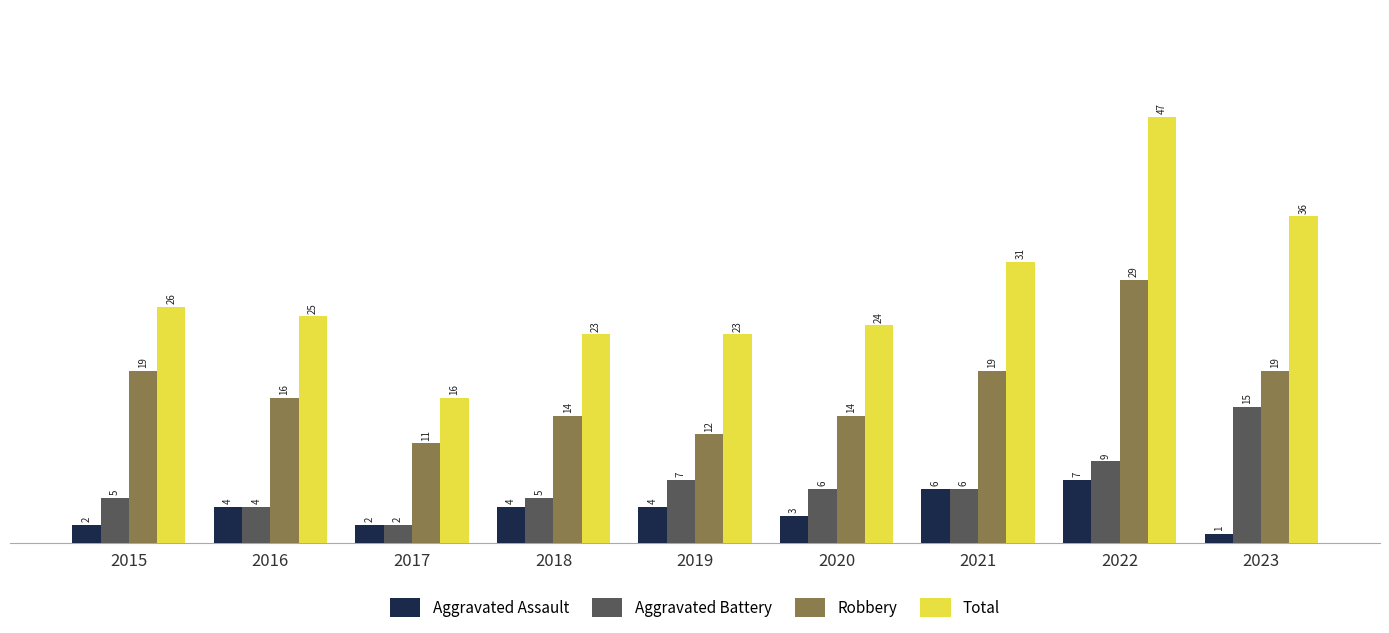

Rank the series by their maximum value, from lowest to highest.

Aggravated Assault, Aggravated Battery, Robbery, Total